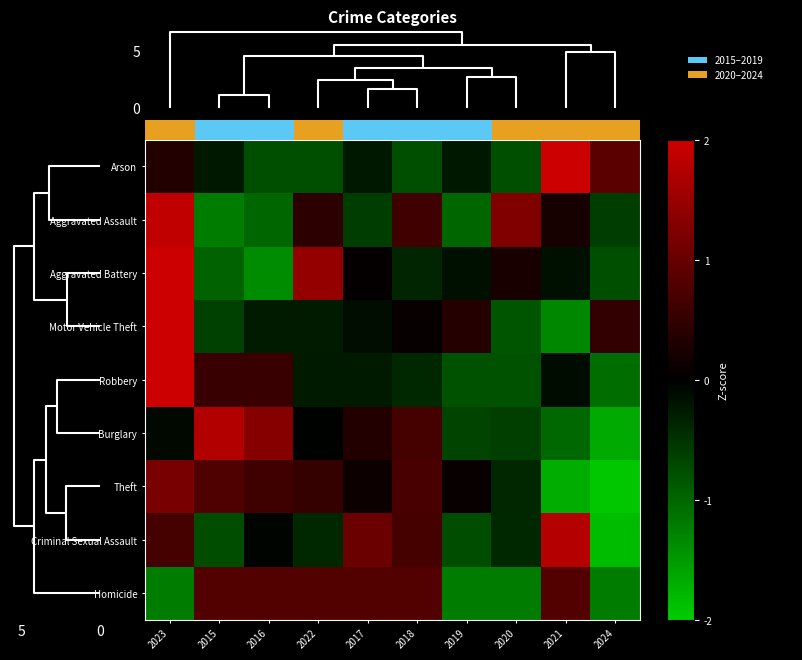

Rank the series by their maximum value, from highest to lowest.

Arson, Aggravated Battery, Motor Vehicle Theft, Robbery, Aggravated Assault, Criminal Sexual Assault, Burglary, Theft, Homicide